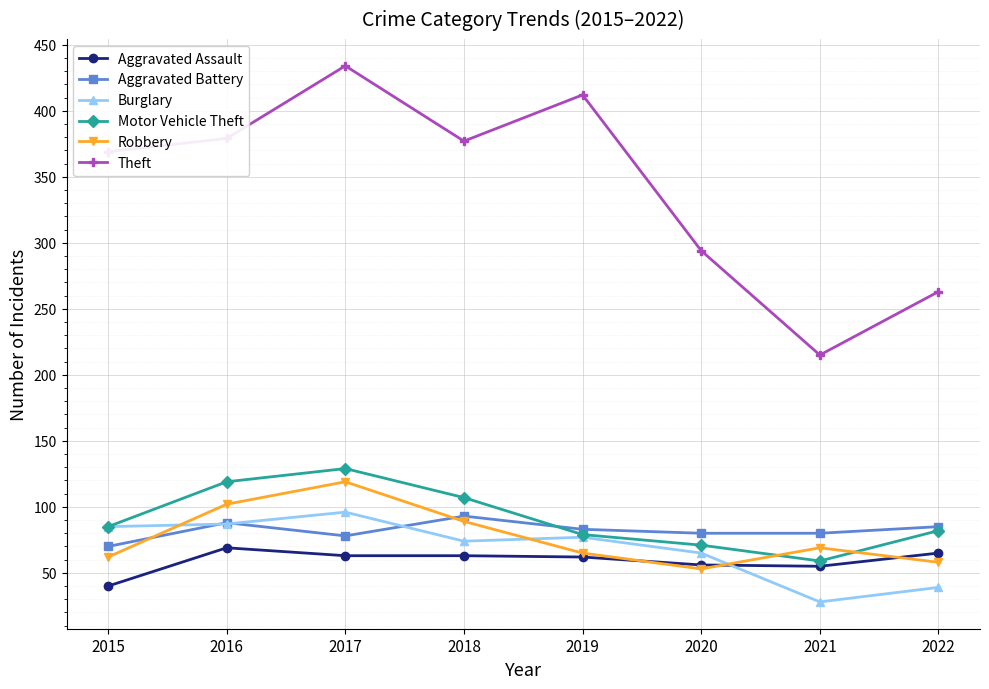

True or false: Theft and Aggravated Battery cross at least once.

False